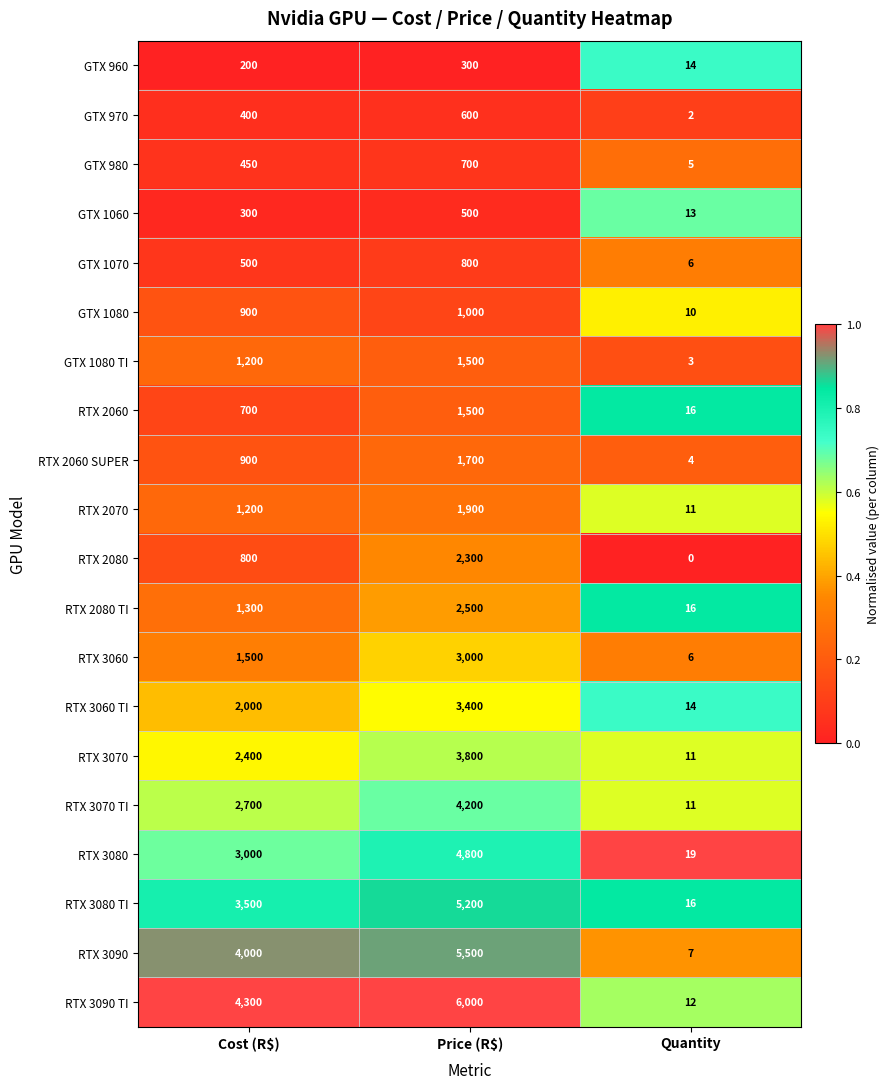

What is the total value across all series at Price (R$)?

51200